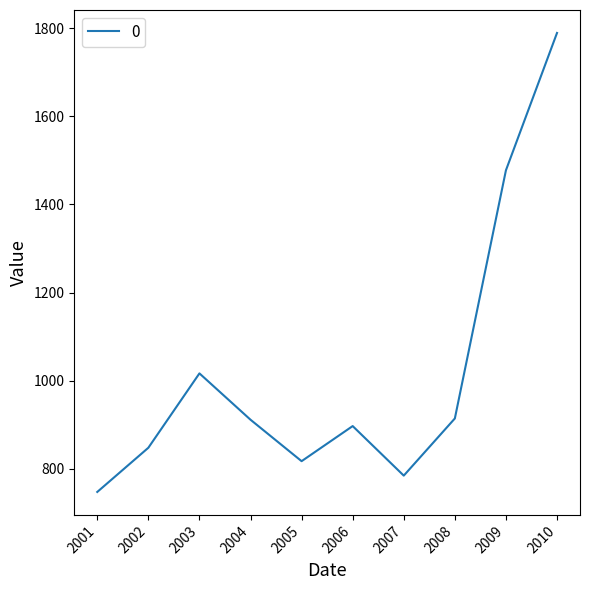

Where is the data nearest to the value 1268?

2009